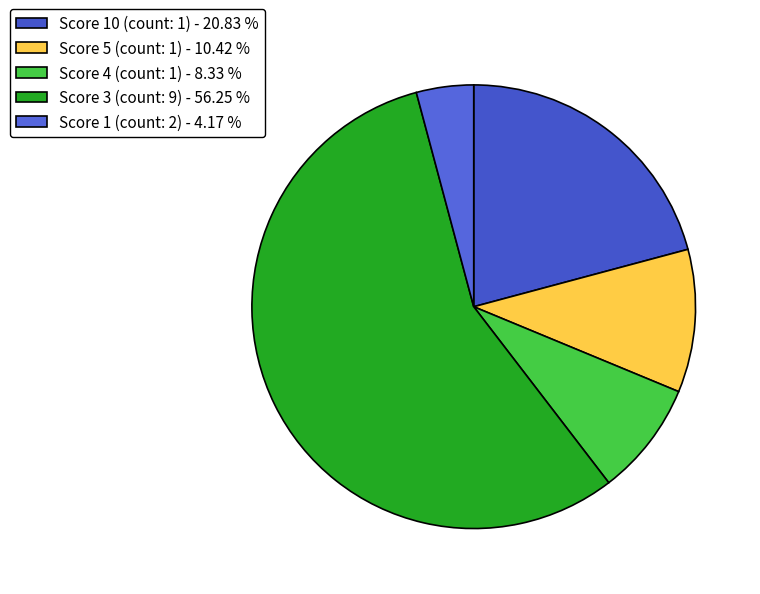

Rank the categories by value from highest to lowest.

Score 3 (count: 9) - 56.25 %, Score 10 (count: 1) - 20.83 %, Score 5 (count: 1) - 10.42 %, Score 4 (count: 1) - 8.33 %, Score 1 (count: 2) - 4.17 %